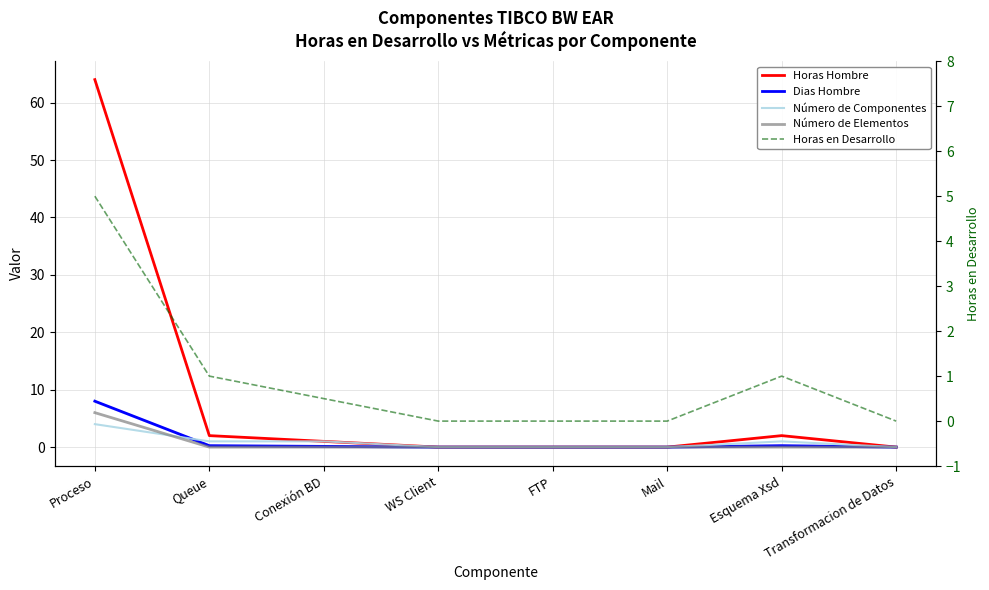

At how many categories does at least one series exceed 12?

1